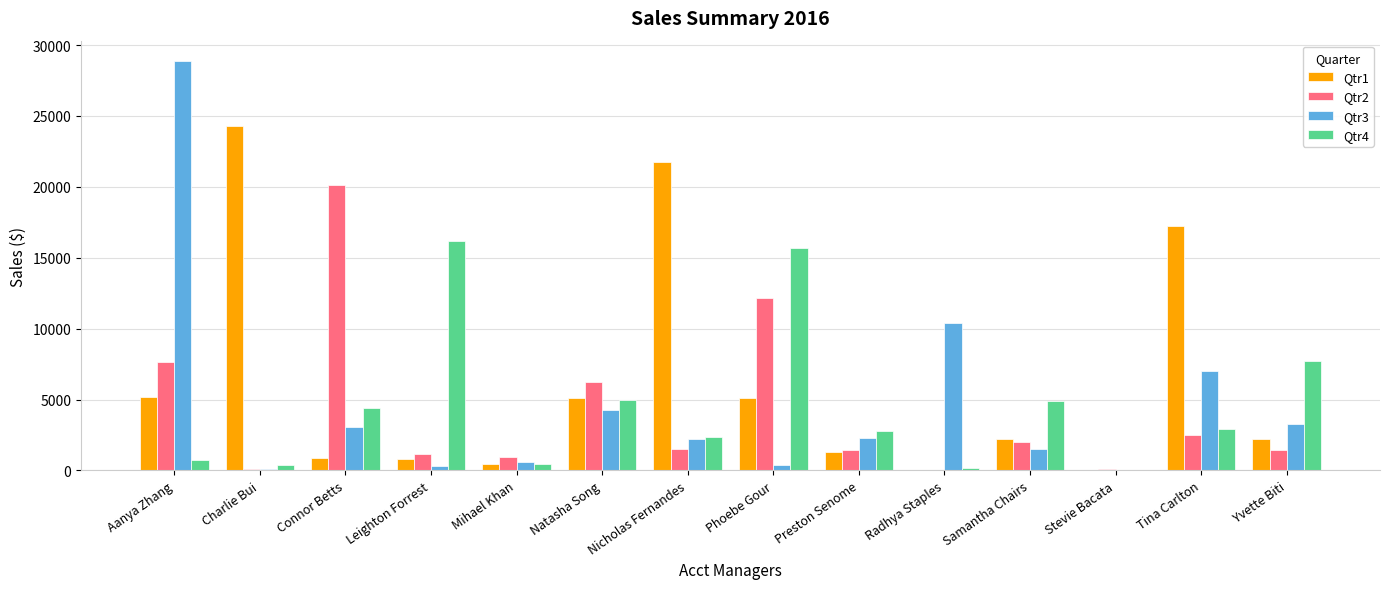

How many categories are shown in the chart?

14